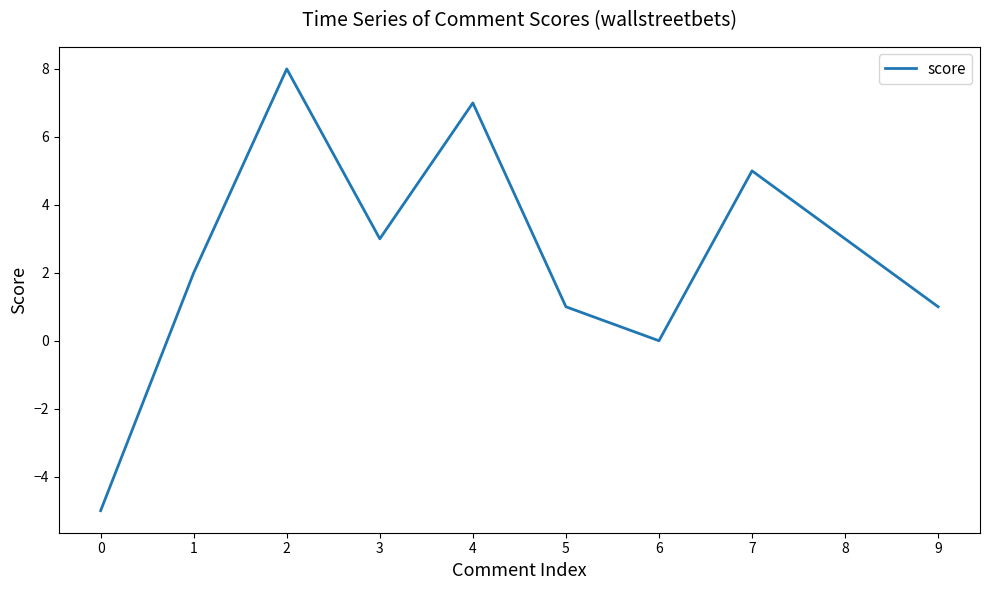

What is the change in value from 1 to 7?

+3